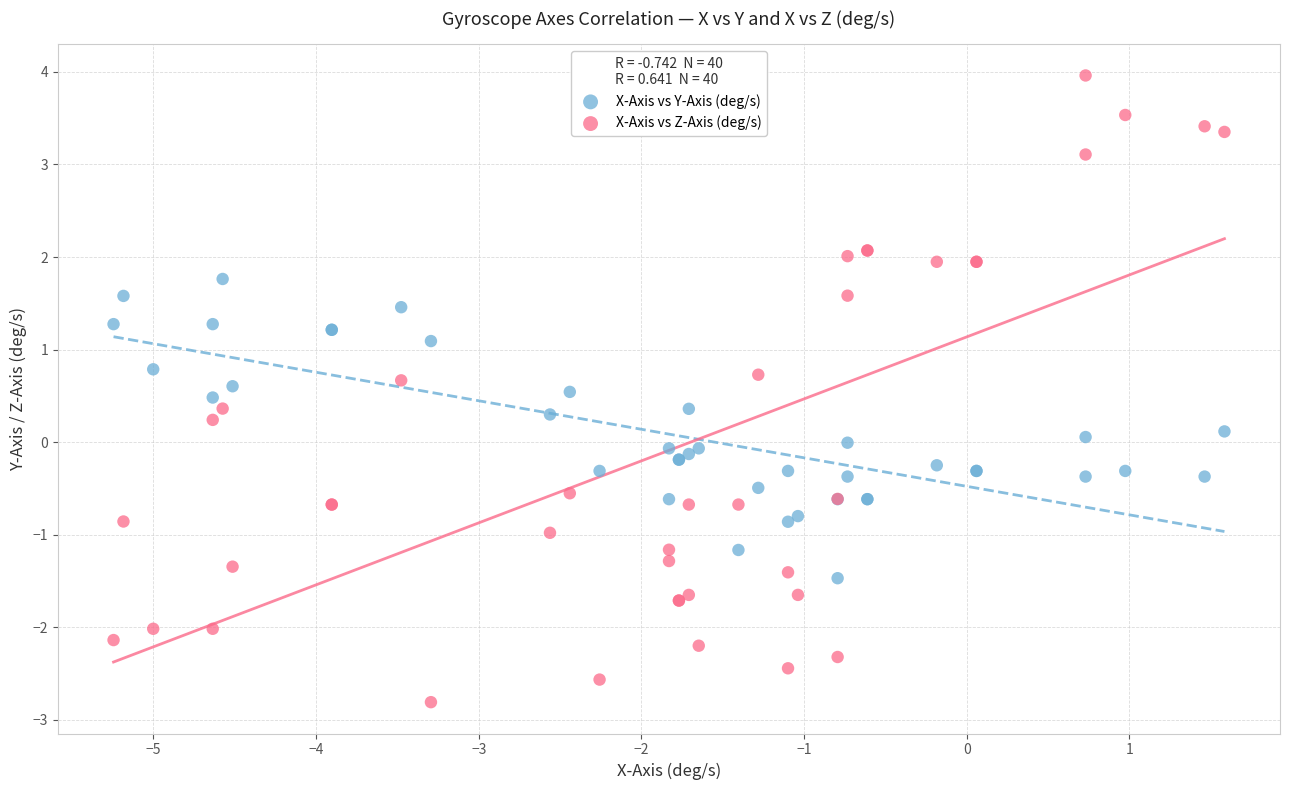

Which series contains the highest Y value?

X-Axis vs Z-Axis (deg/s)